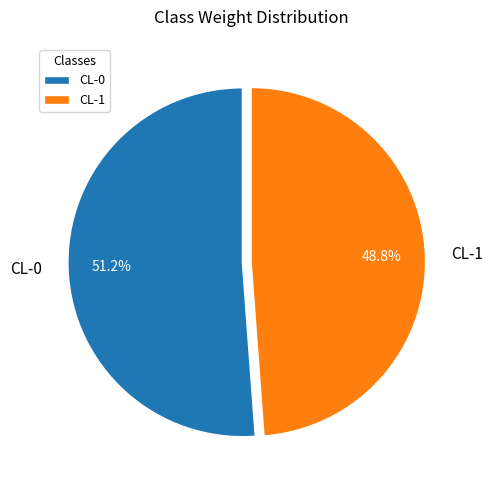

Is there a majority slice in this chart?

Yes